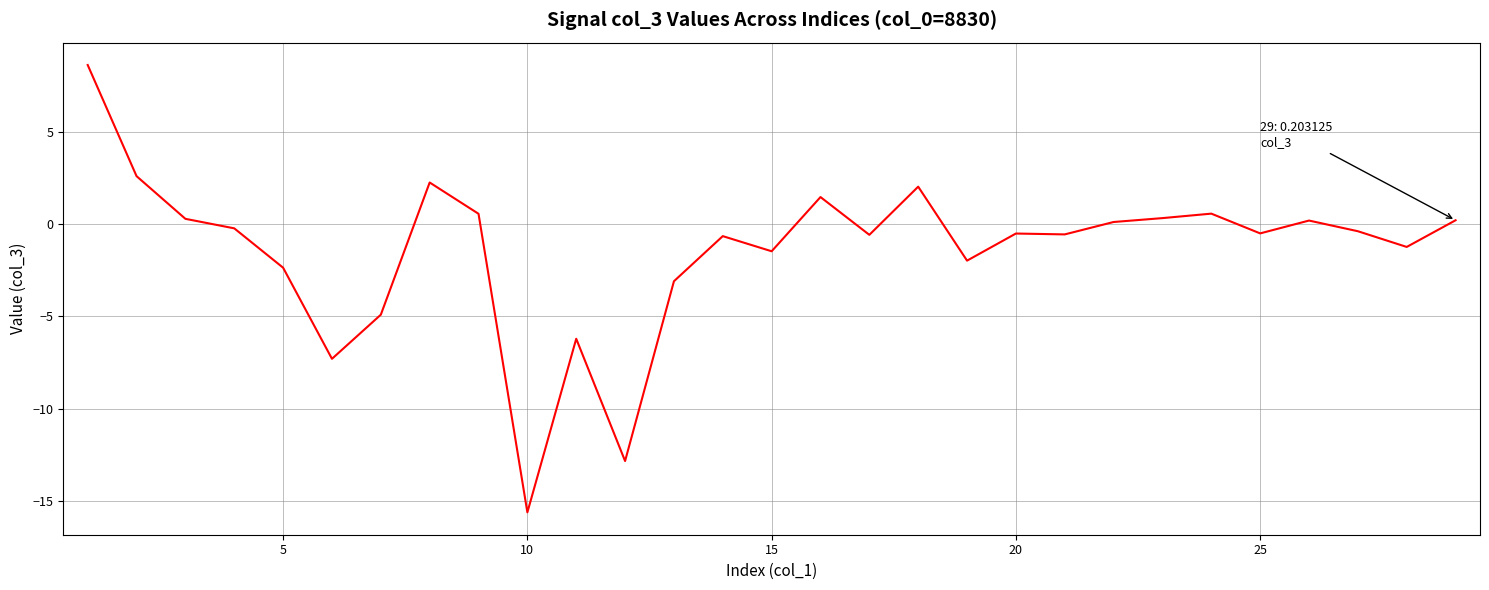

What is the maximum value shown in the chart?

8.6